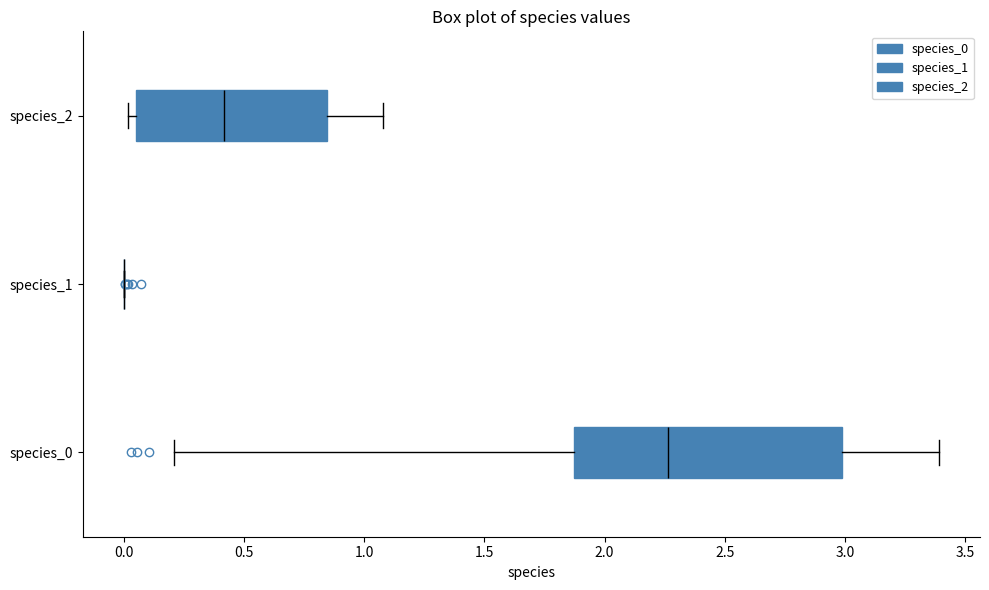

Reading bottom to top, read every box against the x-axis: the position of its median line, the range the box covers, and the ends of its whiskers. The values are not printed on the chart, so give them approximately, as read against the axis.

species_0: median 2.25, box 1.85 to 3.00, whiskers 0.20 to 3.40
species_1: box collapsed to a line at 0.00, whiskers 0.00 to 0.00
species_2: median 0.40, box 0.05 to 0.85, whiskers 0.00 to 1.10